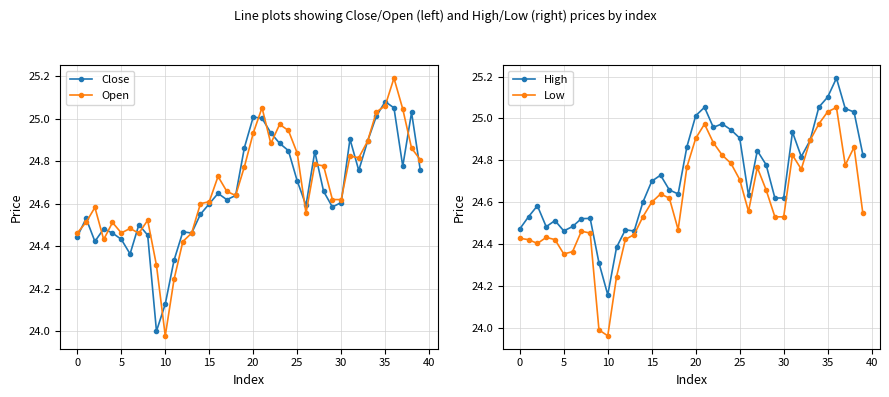

How many interior local valleys does the Low series have?

8